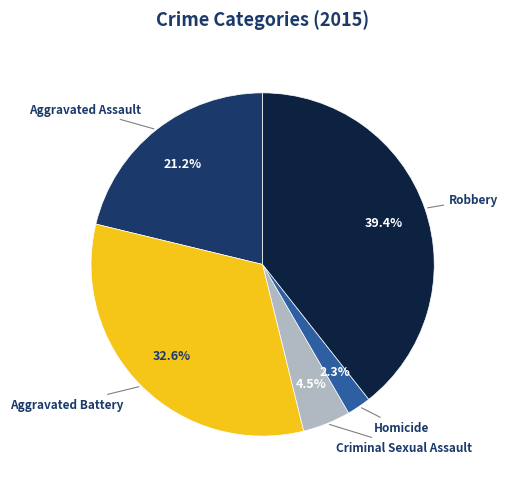

How many segments does this pie chart have?

5